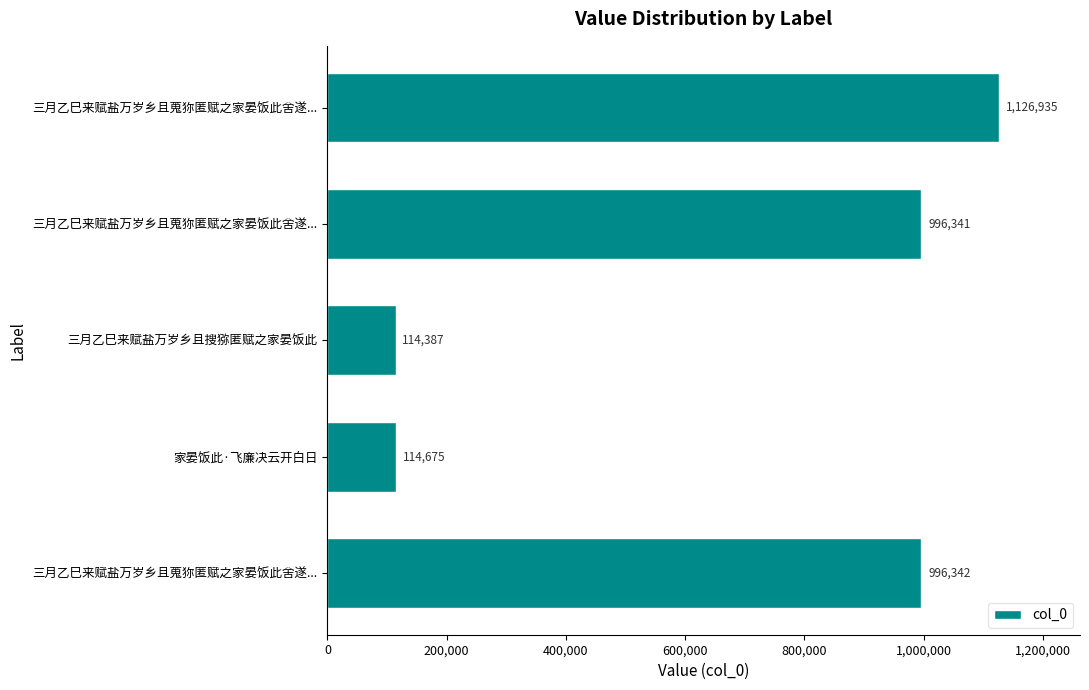

How many bars are there in total?

5